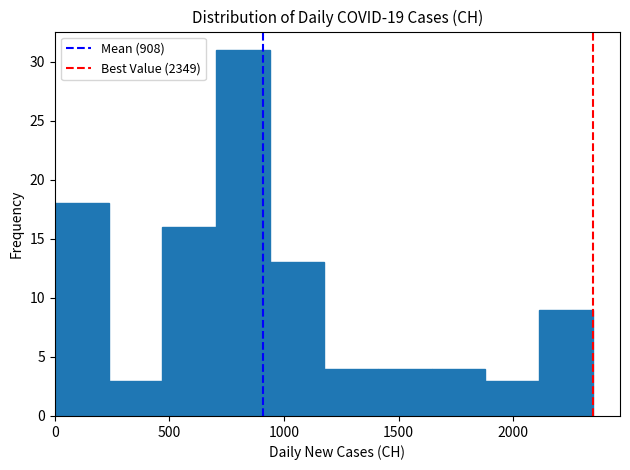

Reading left to right, transcribe this chart: for each bar, give the range it covers on the x-axis and its height. Neither the bar edges nor the heights are printed on the chart, so give them approximately, as read against the axes.

0 to 250: 18
250 to 450: 3
450 to 700: 16
700 to 950: 31
950 to 1150: 13
1150 to 1400: 4
1400 to 1650: 4
1650 to 1900: 4
1900 to 2100: 3
2100 to 2350: 9